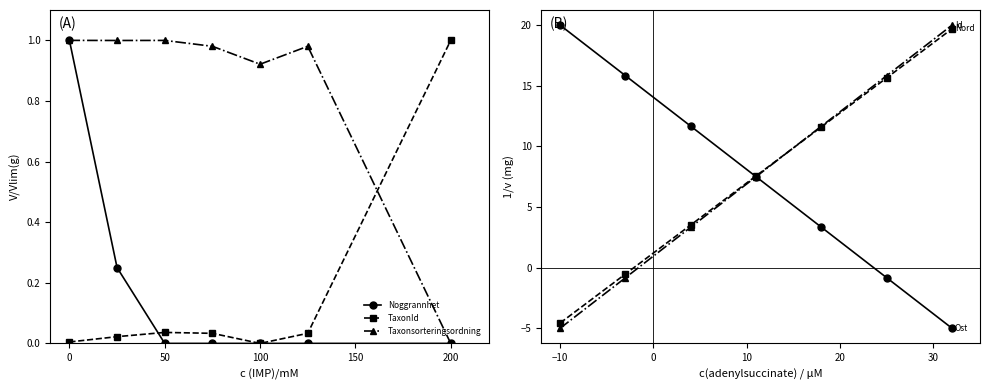

The value of Taxonsorteringsordning at 200 is 0.7. True or false?

False